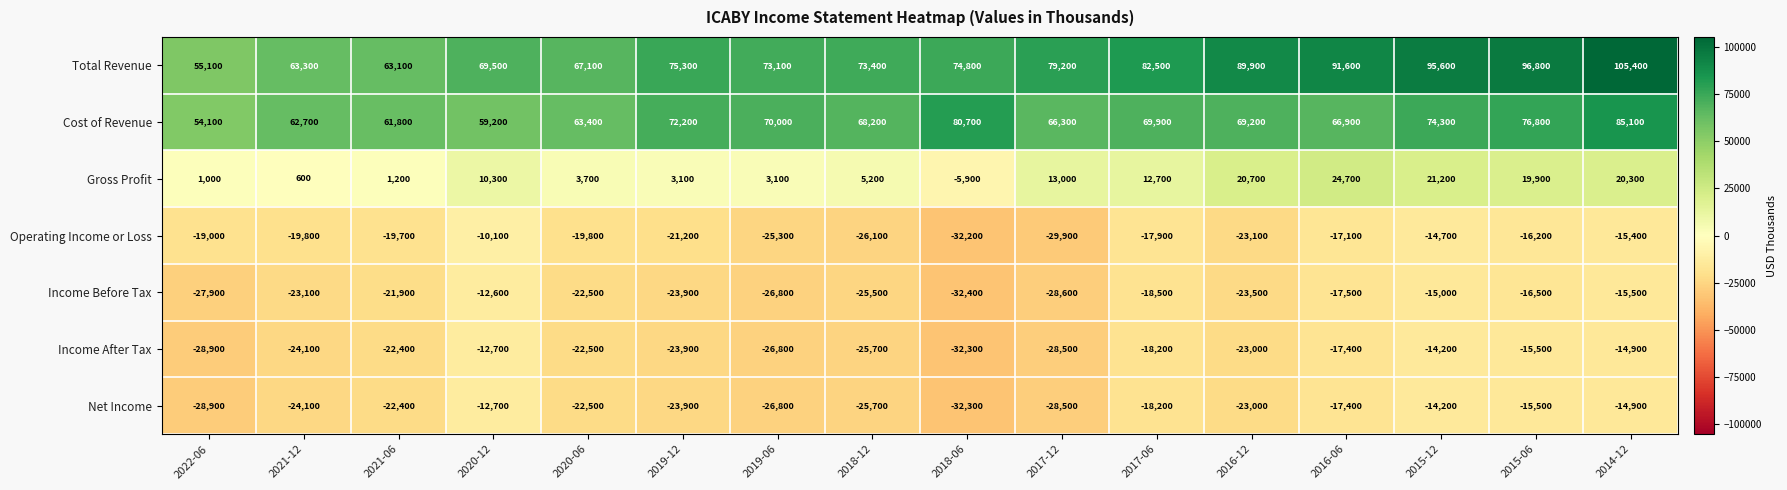

The Gross Profit series shows 21168 at 2017-12. True or false?

False